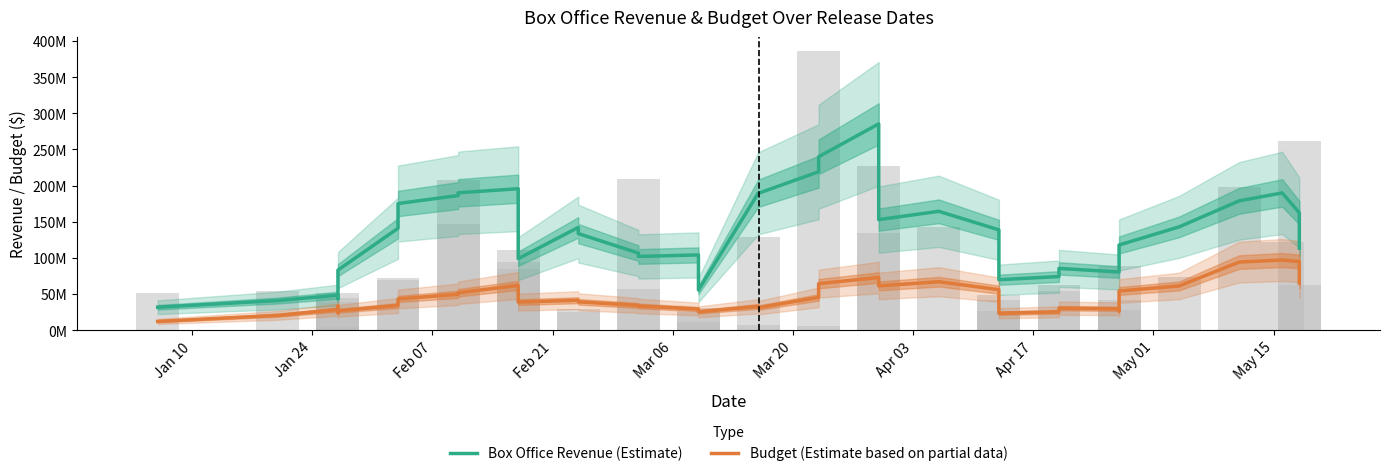

Which category has the lowest value in the Budget (Estimate based on partial data) series?

Jan 10